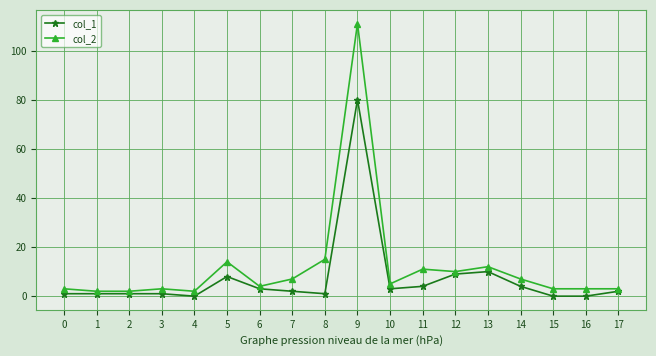

Is the value of col_1 at 8 greater than the value of col_2 at 16?

No